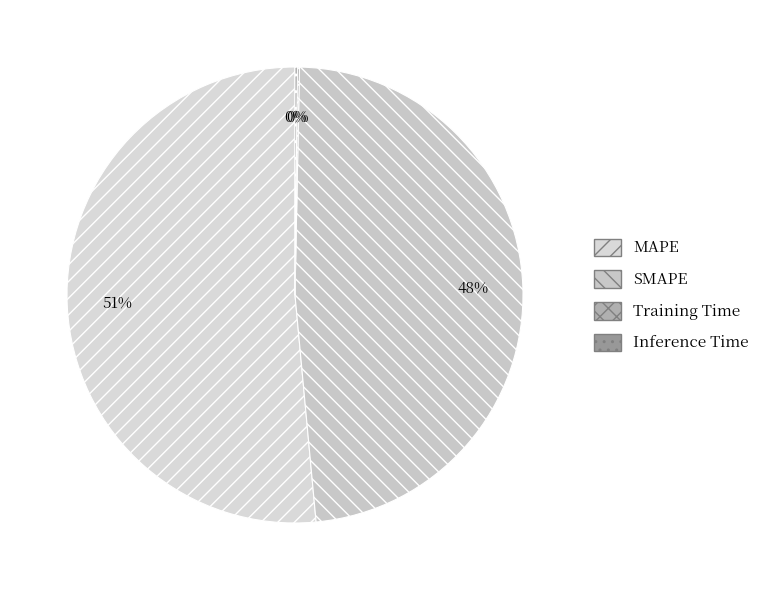

To the nearest percent, what percentage of the pie is MAPE?

51%